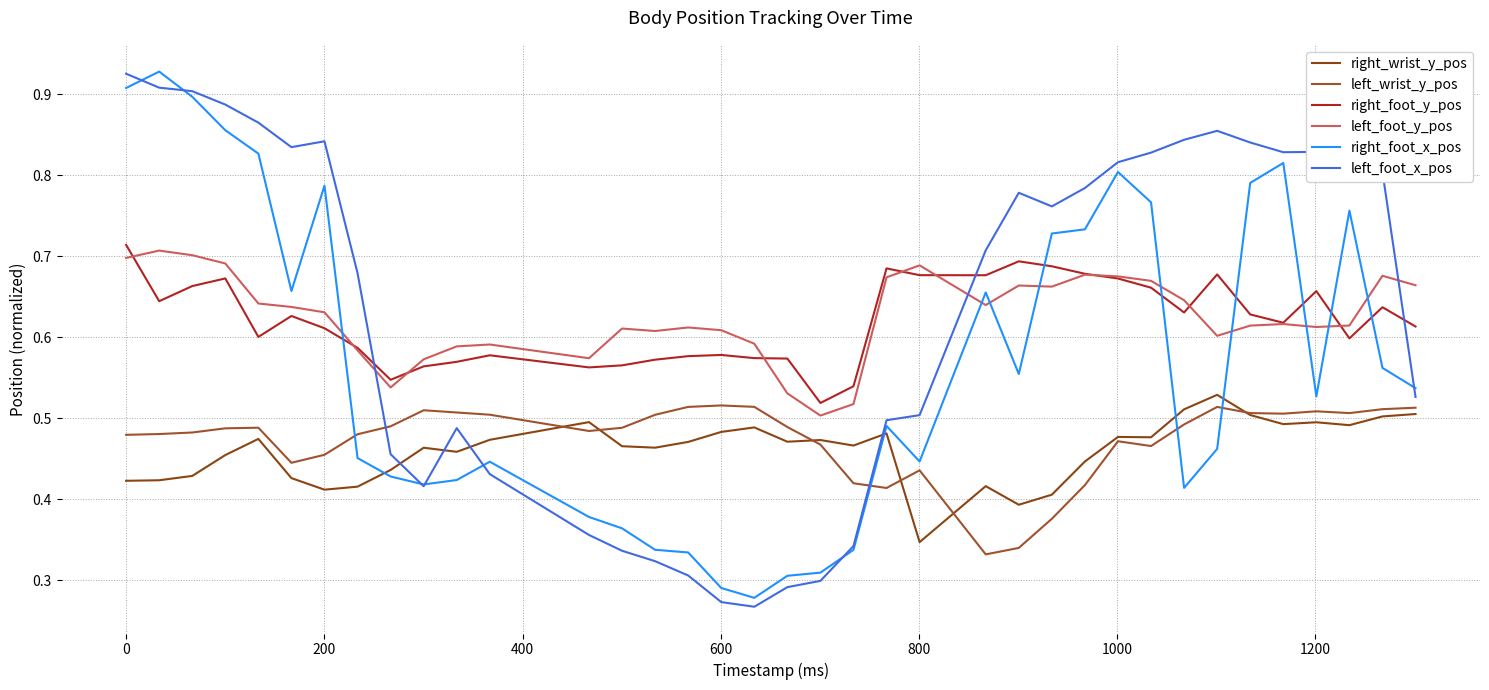

Count the number of categories in the chart.

37